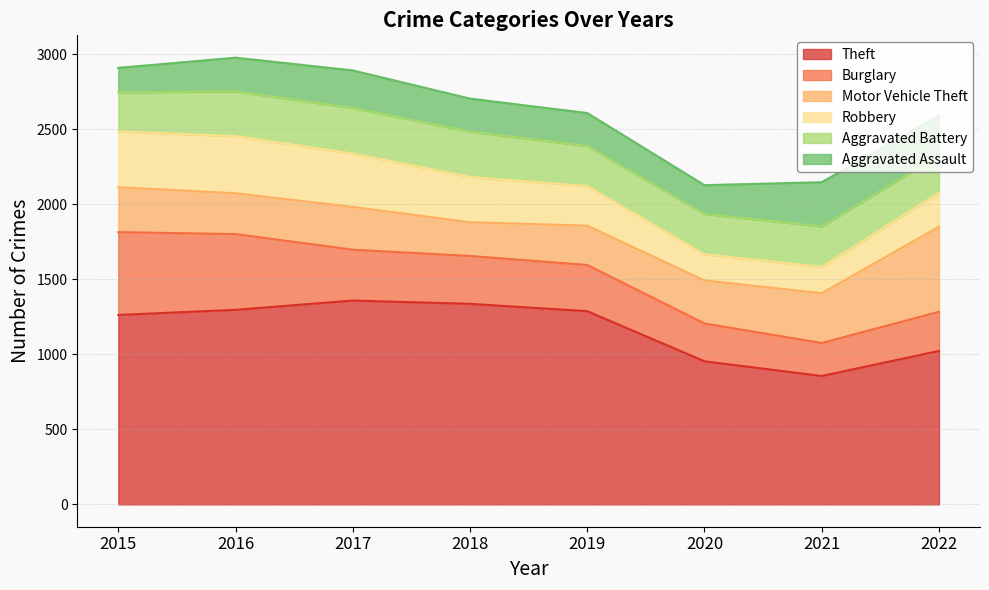

Where does the Motor Vehicle Theft series first go above 287?

2015